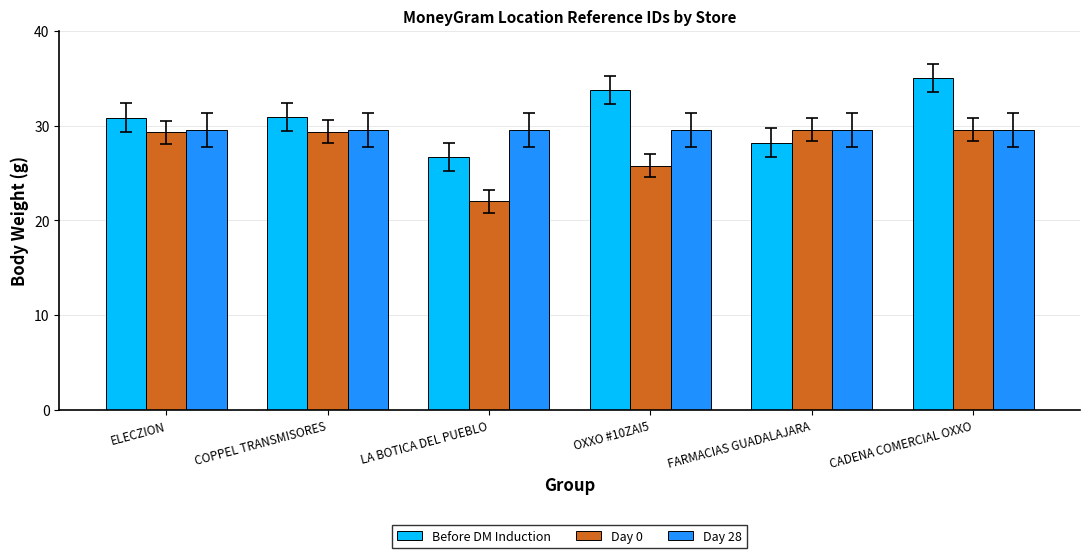

At which label is Day 0 closest to 25?

OXXO #10ZAI5